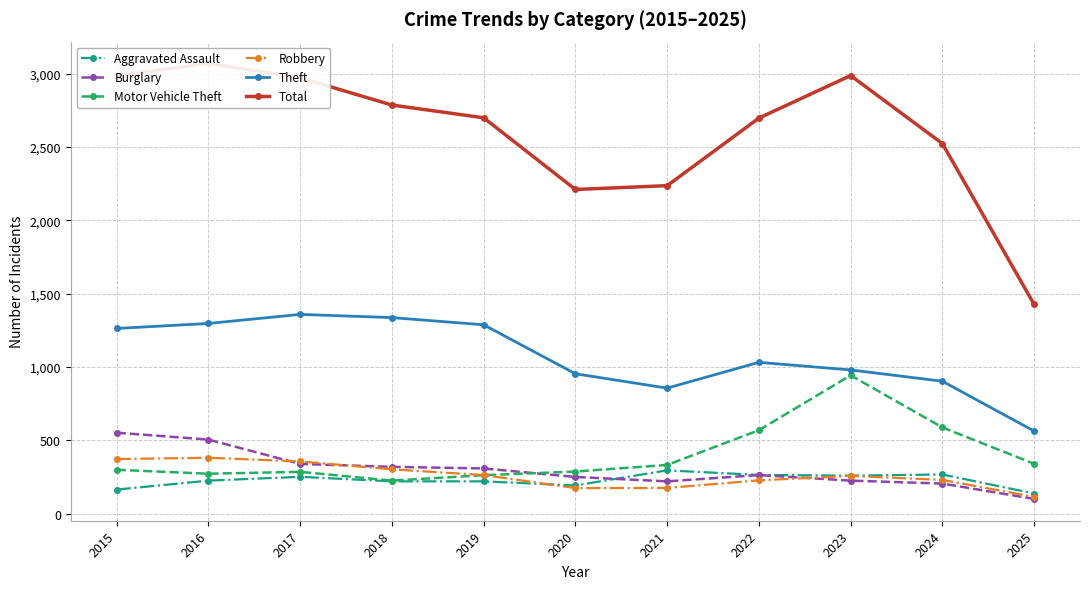

Reading left to right, what are all the values shown in this chart?

Aggravated Assault: 2015=164	2016=225	2017=251	2018=220	2019=220	2020=192	2021=295	2022=264	2023=259	2024=267	2025=137
Burglary: 2015=552	2016=505	2017=339	2018=319	2019=308	2020=250	2021=220	2022=263	2023=225	2024=205	2025=100
Motor Vehicle Theft: 2015=299	2016=272	2017=285	2018=225	2019=262	2020=287	2021=332	2022=569	2023=943	2024=588	2025=340
Robbery: 2015=372	2016=381	2017=356	2018=302	2019=263	2020=174	2021=175	2022=227	2023=257	2024=230	2025=114
Theft: 2015=1263	2016=1297	2017=1359	2018=1337	2019=1288	2020=954	2021=856	2022=1032	2023=980	2024=903	2025=563
Total: 2015=2987	2016=3071	2017=2973	2018=2787	2019=2700	2020=2211	2021=2237	2022=2698	2023=2988	2024=2524	2025=1427